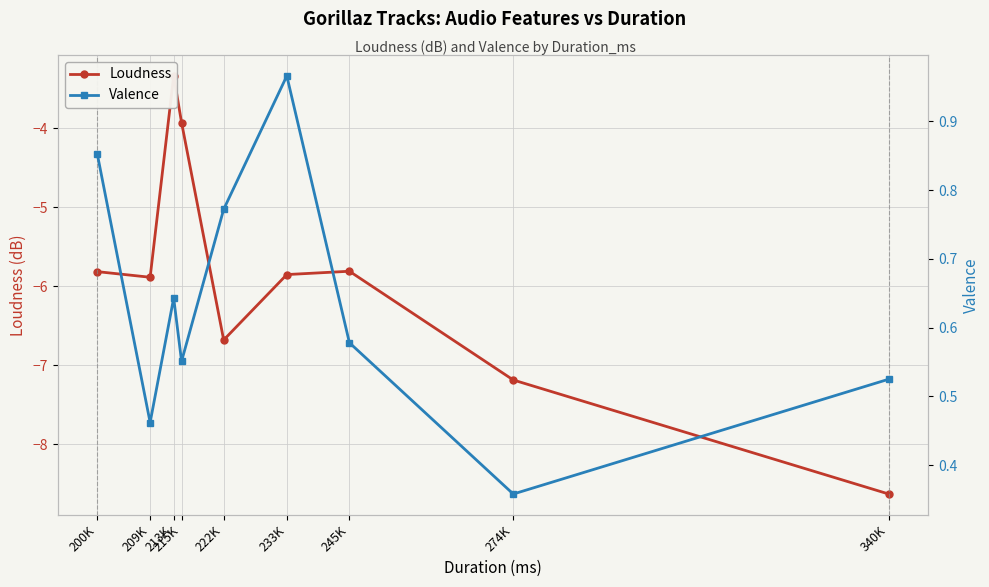

True or false: Valence and Loudness cross at least once.

False